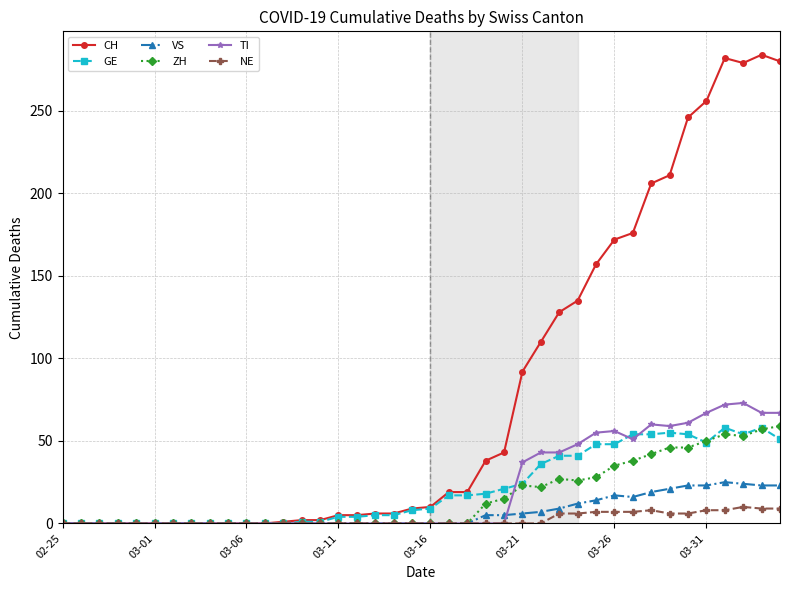

How many data points in CH are less than 10?

20